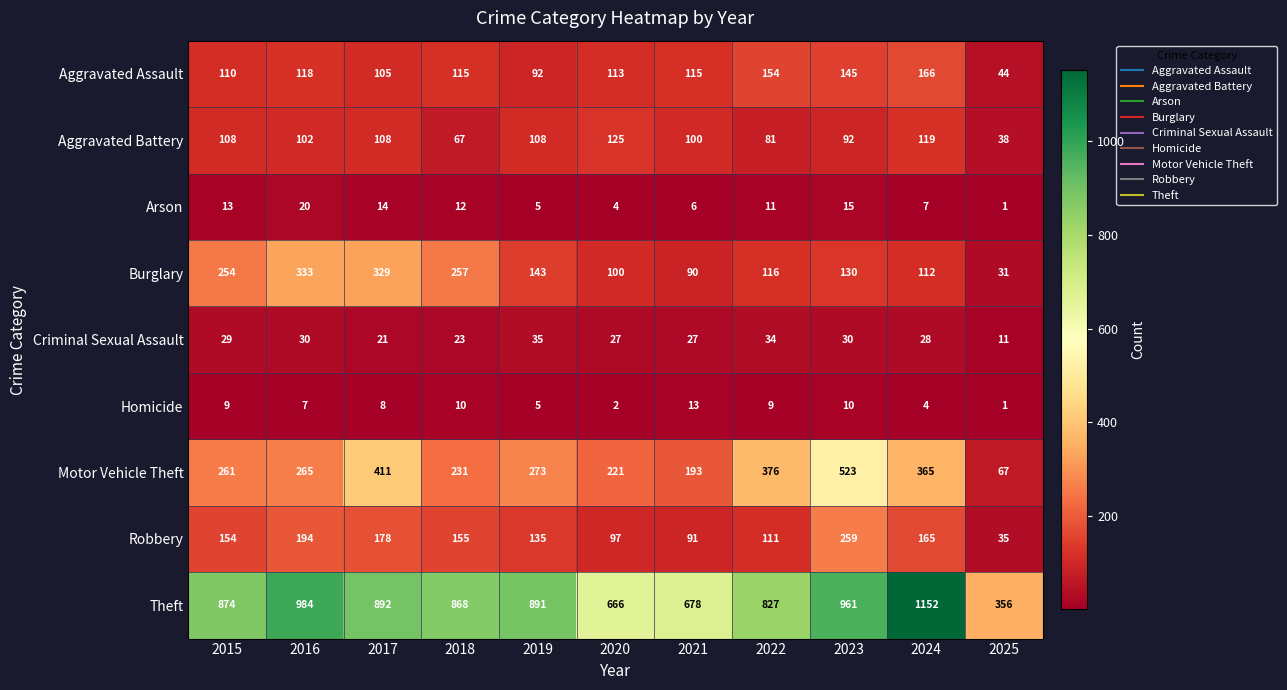

What is the maximum value shown in the chart?

1152